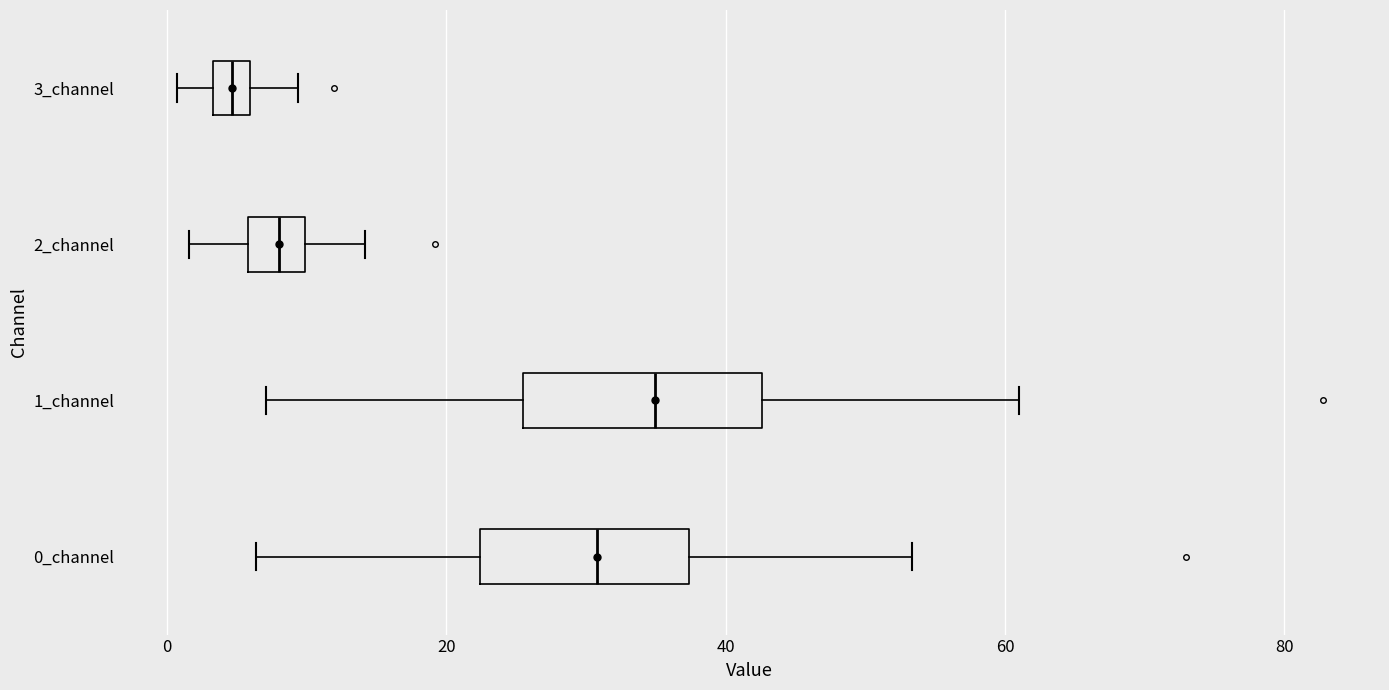

Which box has the furthest to the right median line?

1_channel